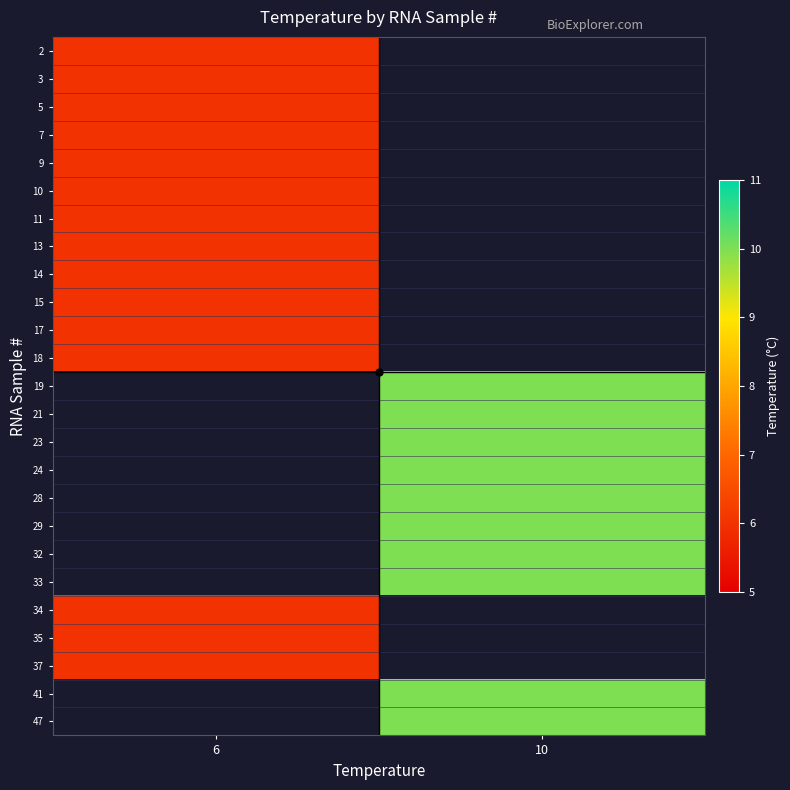

How many data points does each series have?

2